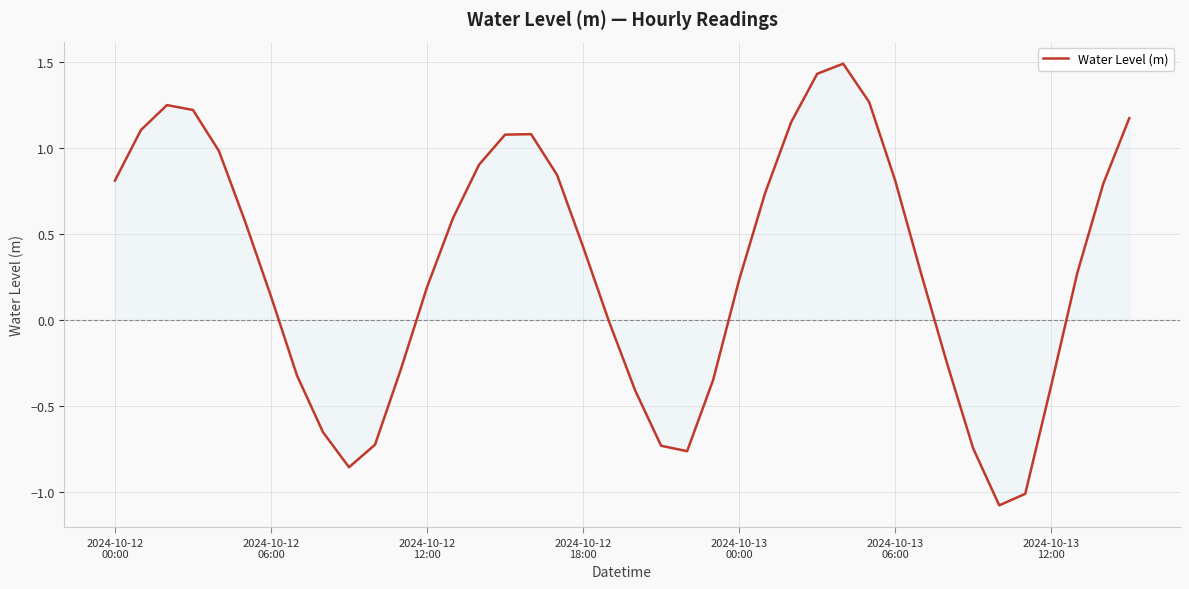

What is the difference between the maximum and minimum values?

2.6